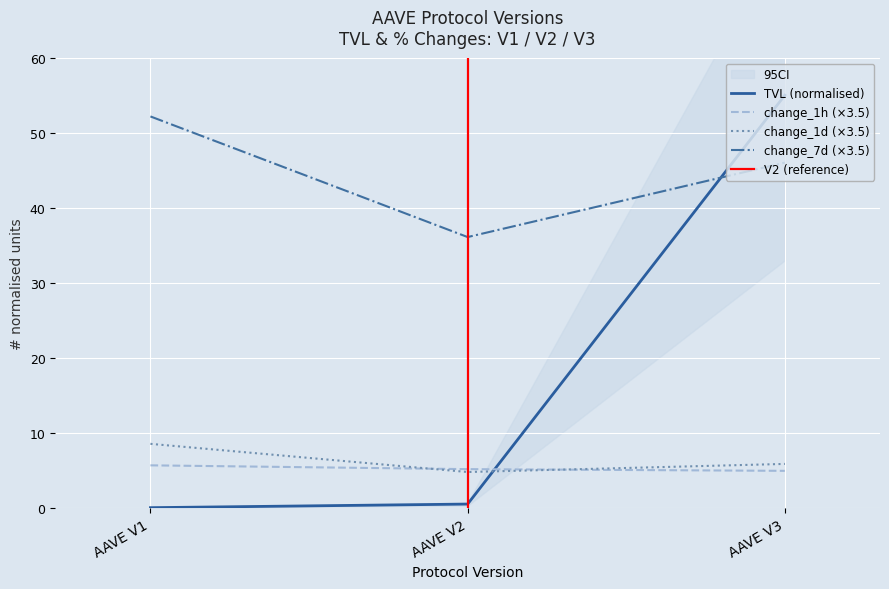

The change_7d series shows 36.1 at AAVE V2. True or false?

True